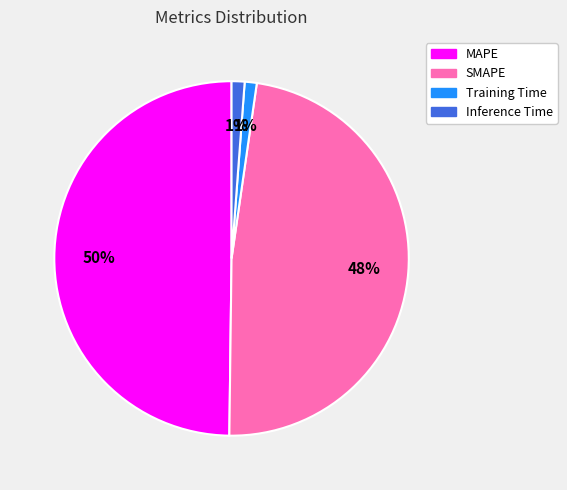

How many segments does this pie chart have?

4